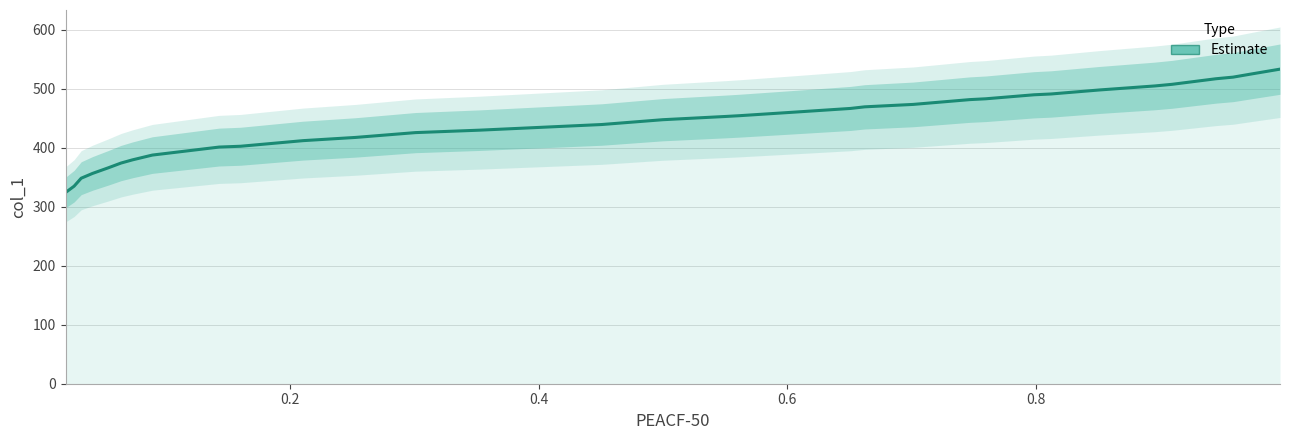

What is the average value?

441.1